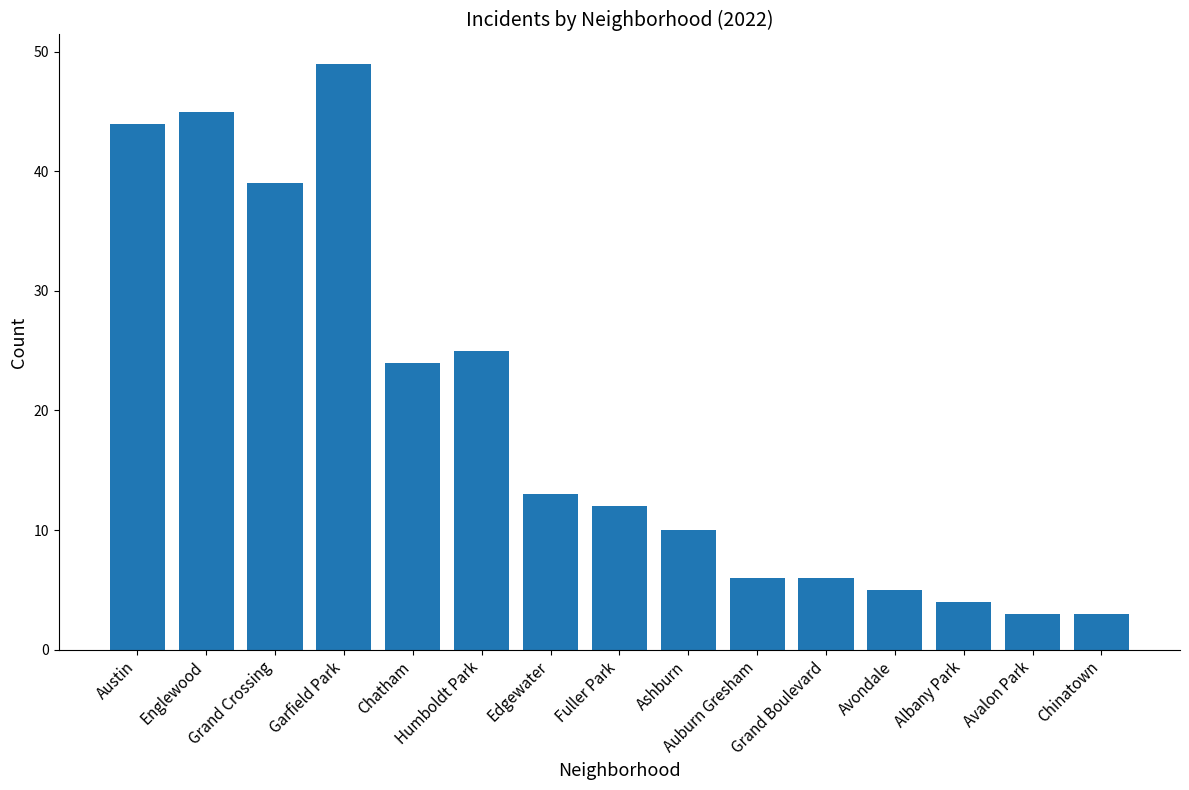

What is the maximum value shown in the chart?

49